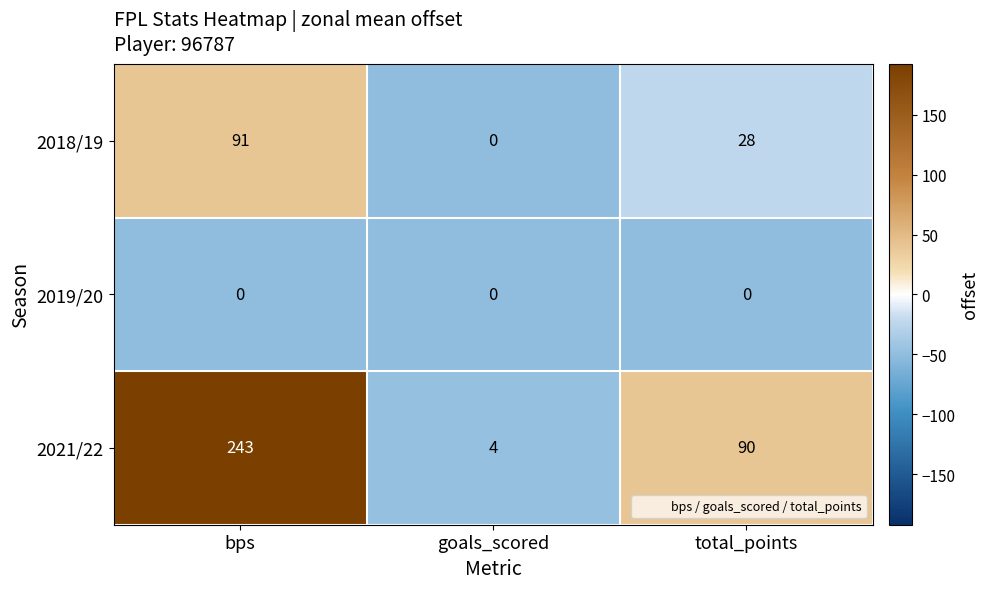

Which label corresponds to the largest value in the chart?

bps